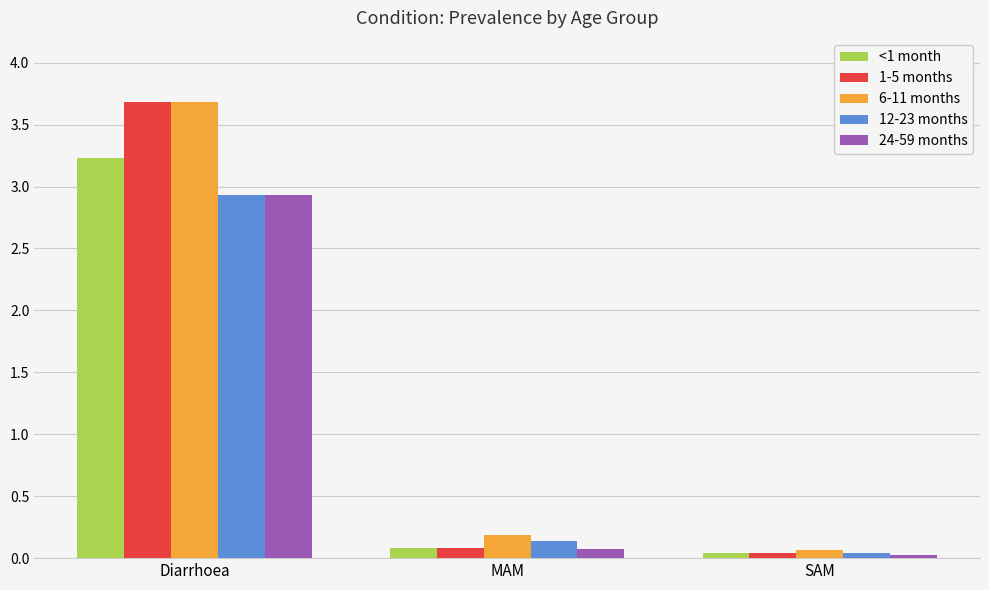

What is the difference between the maximum and minimum values in the 24-59 months series?

2.9